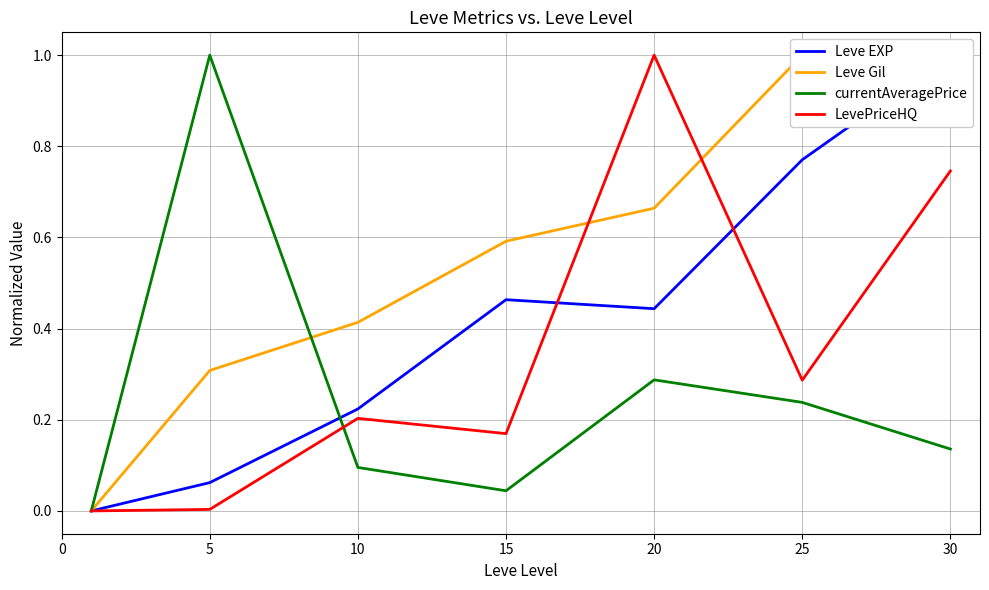

True or false: Leve Gil and currentAveragePrice intersect in this chart.

True